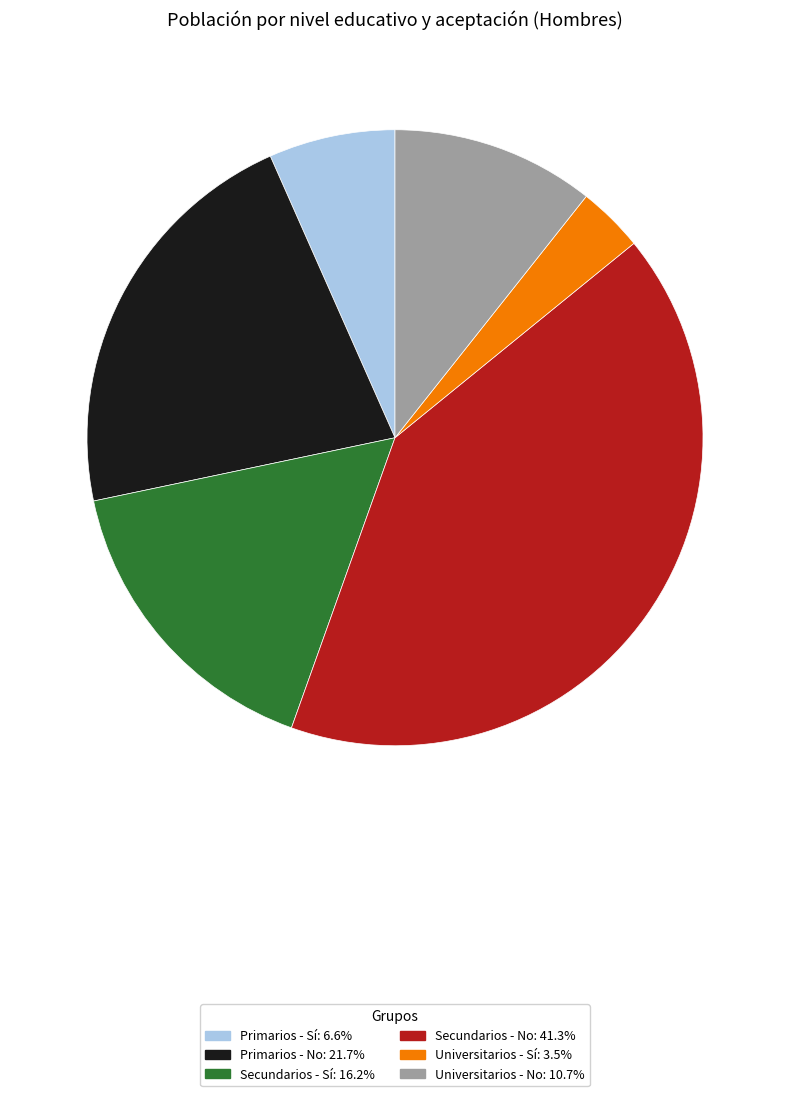

Does Primarios - No represent more than half of the total?

No